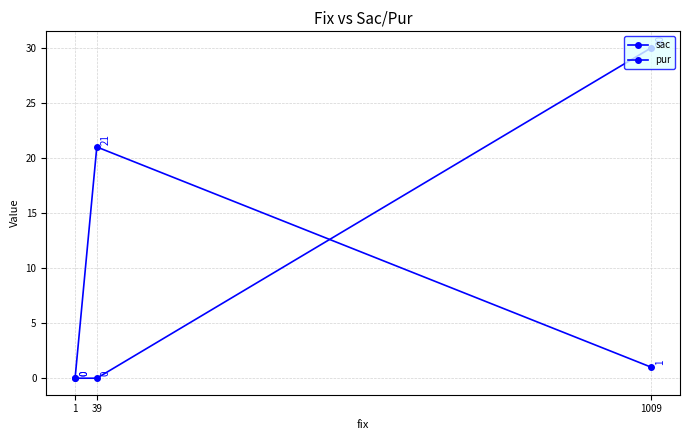

Which series changed the most between 39 and 1?

sac